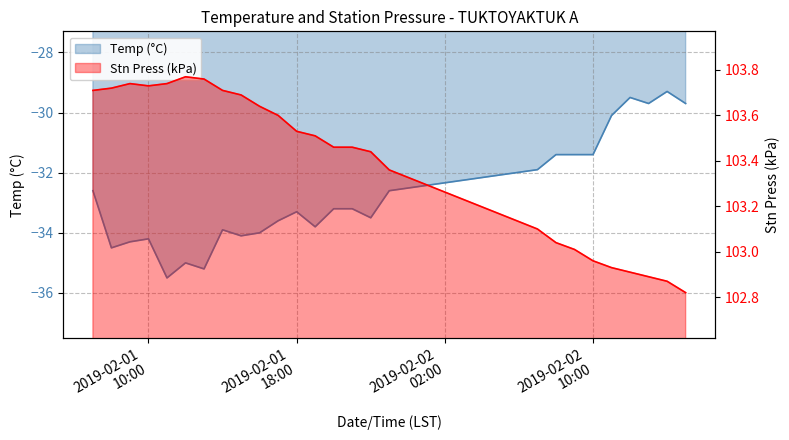

At which category does Stn Press (kPa) reach its first local valley?

2019-02-01 10:00